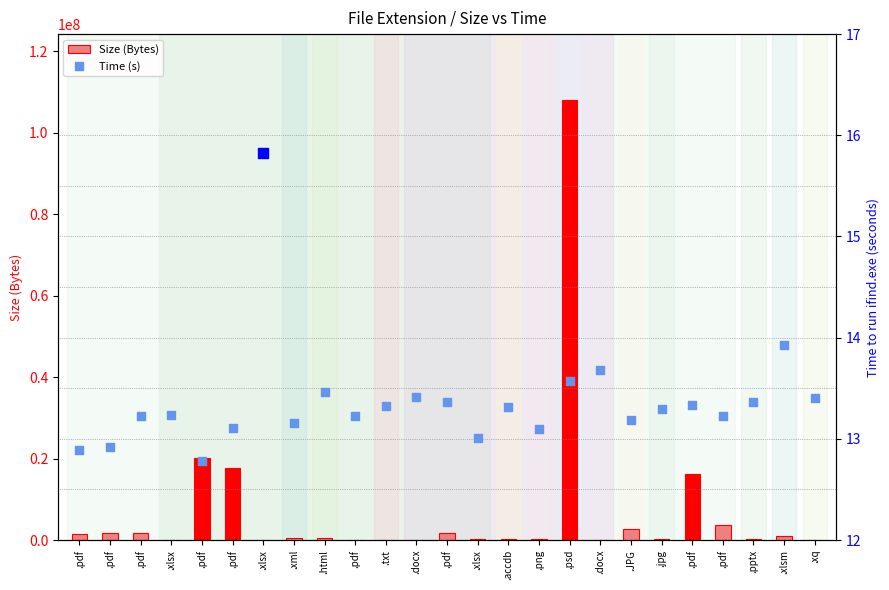

Which series reaches the maximum Y coordinate?

Size (Bytes)